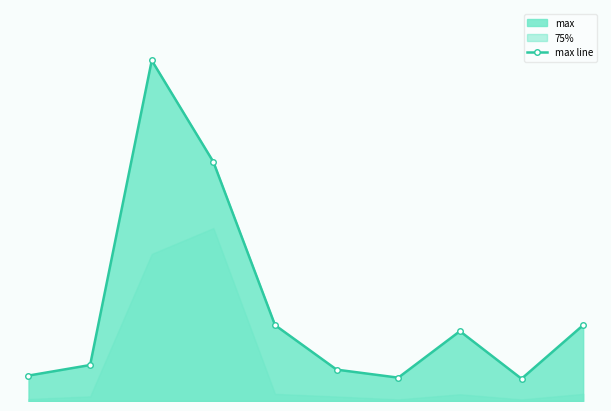

Where is the first local minimum?

6